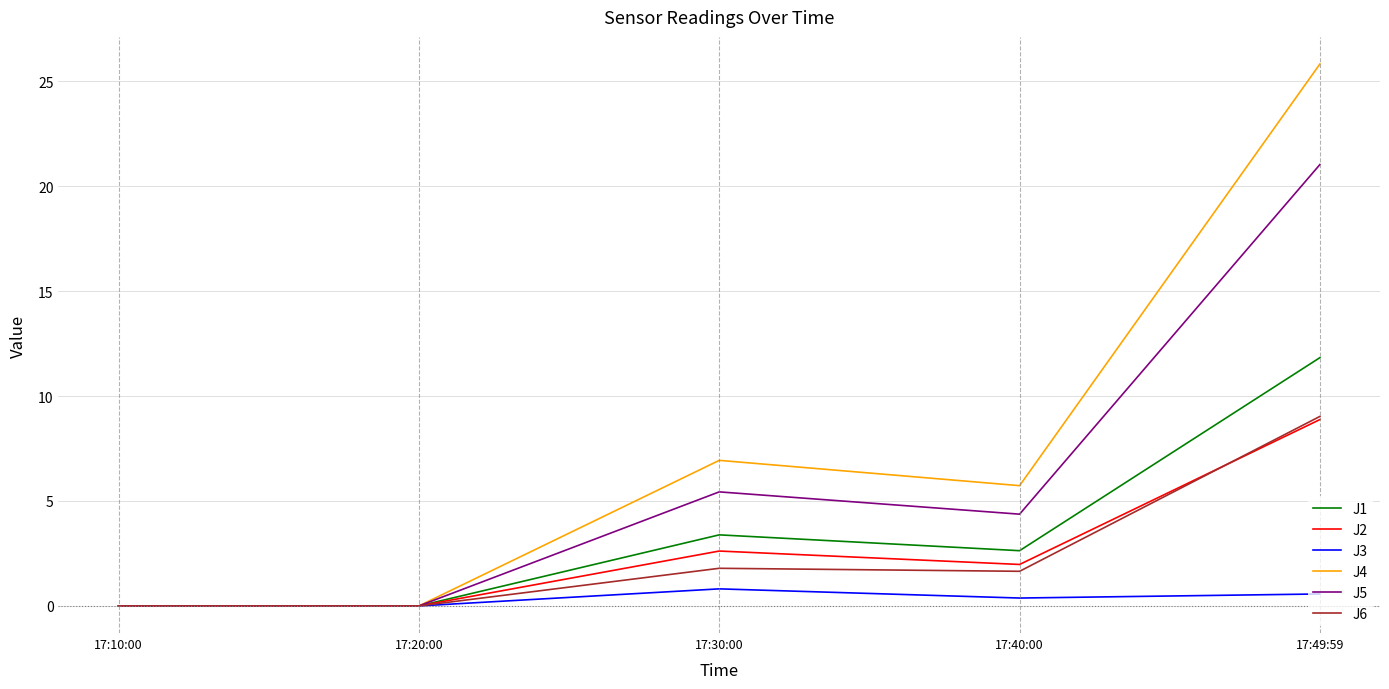

Which series changed the most between 17:10:00 and 17:30:00?

J4